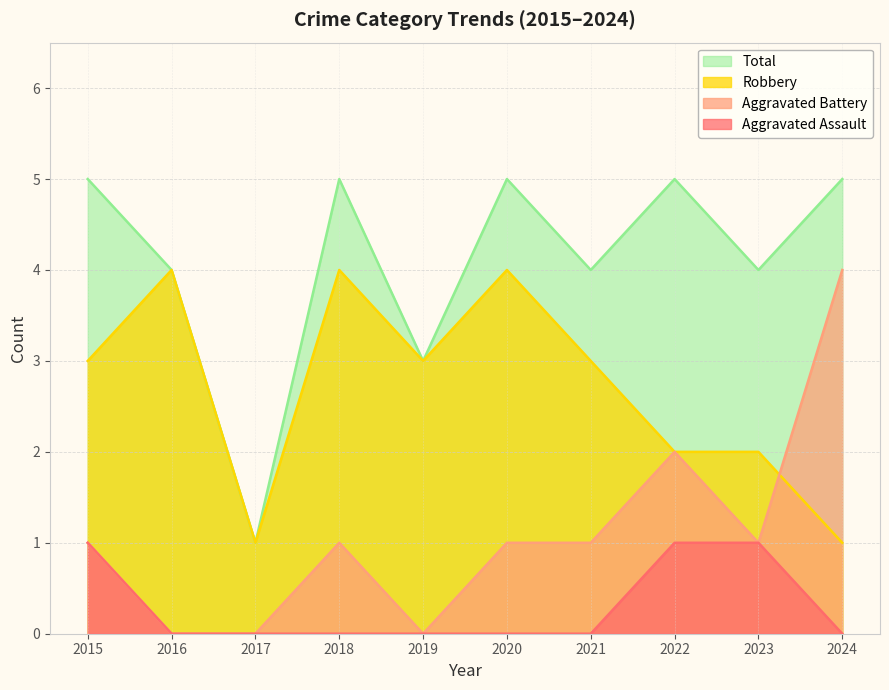

Reading right to left, transcribe all the data shown in this chart.

Aggravated Assault: 0	1	1	0	0	0	0	0	0	1
Aggravated Battery: 4	1	2	1	1	0	1	0	0	1
Robbery: 1	2	2	3	4	3	4	1	4	3
Total: 5	4	5	4	5	3	5	1	4	5